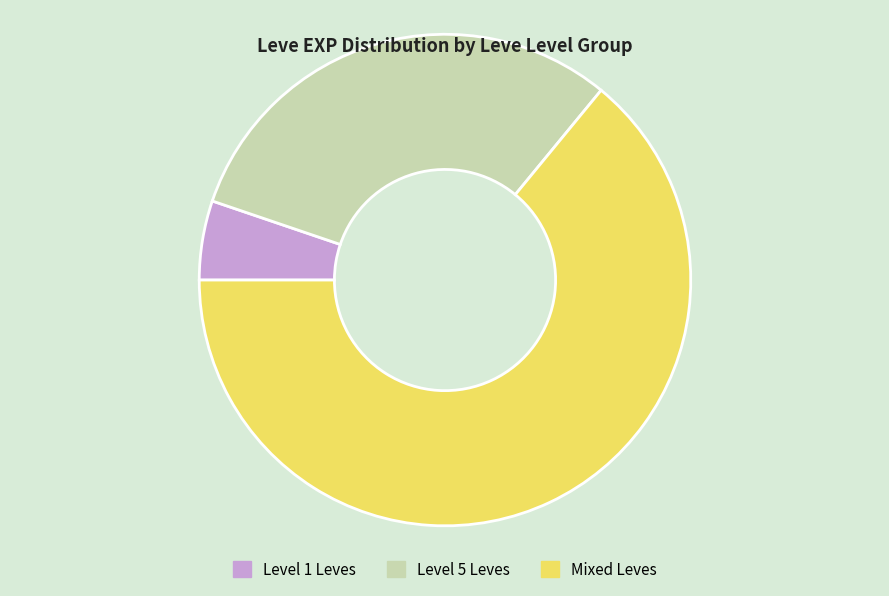

Is there a majority slice in this chart?

Yes